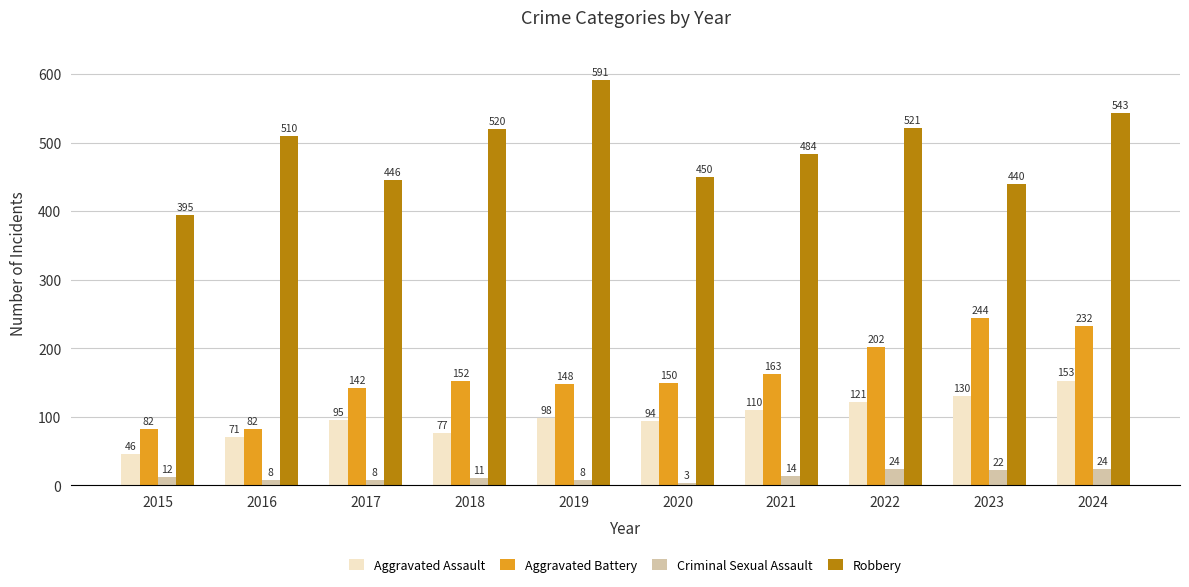

What is the difference between the maximum and minimum values in the Aggravated Assault series?

107